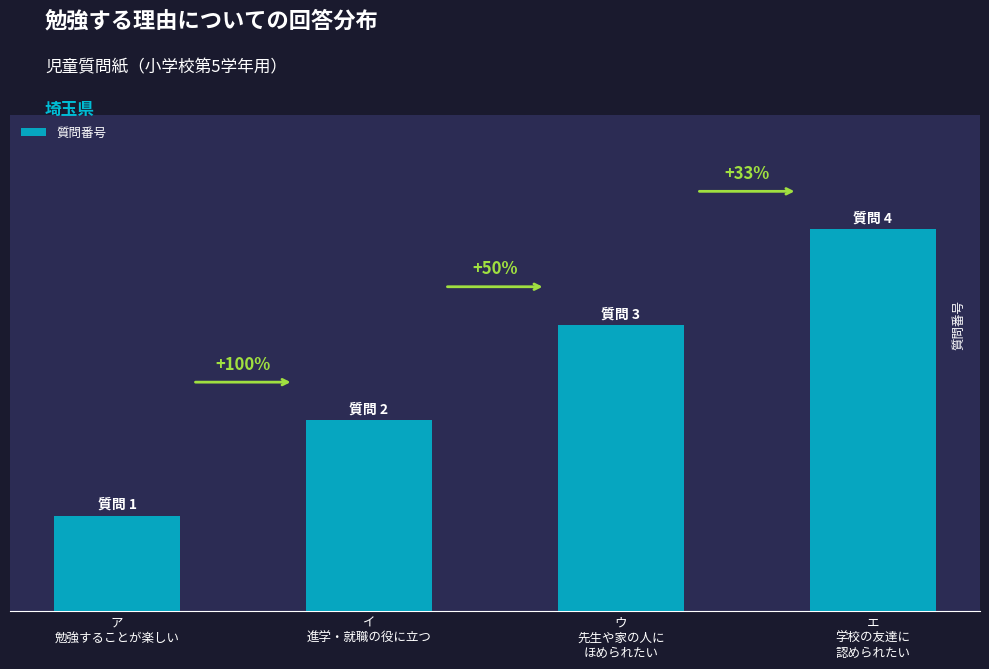

Reading right to left, transcribe all the data shown in this chart.

エ
学校の友達に
認められたい=4	ウ
先生や家の人に
ほめられたい=3	イ
進学・就職の役に立つ=2	ア
勉強することが楽しい=1